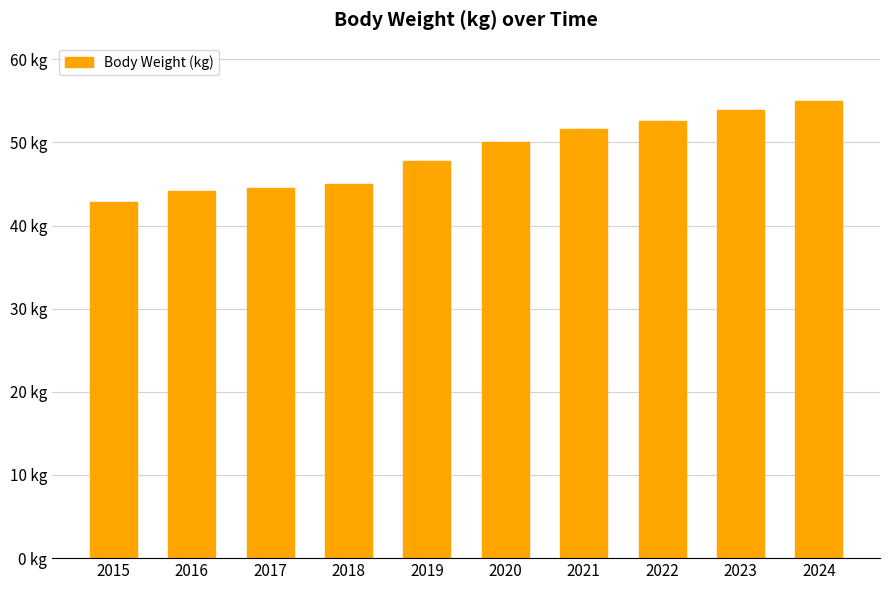

What value does the data have at 2015?

42.8